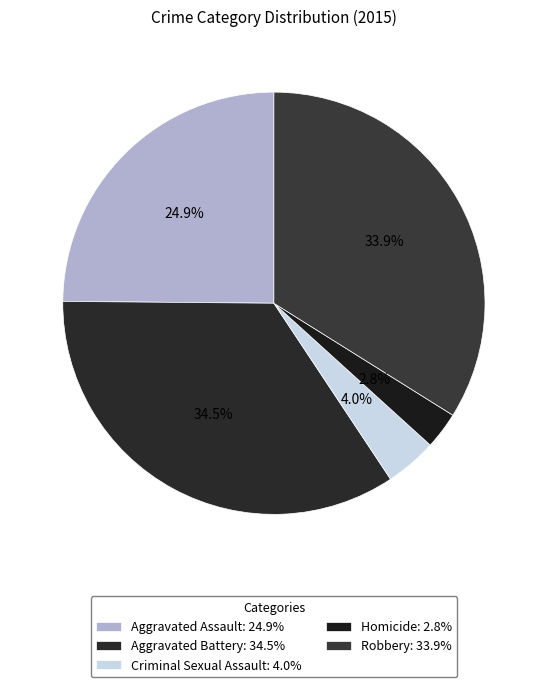

To the nearest percent, what is the average slice percentage?

20%